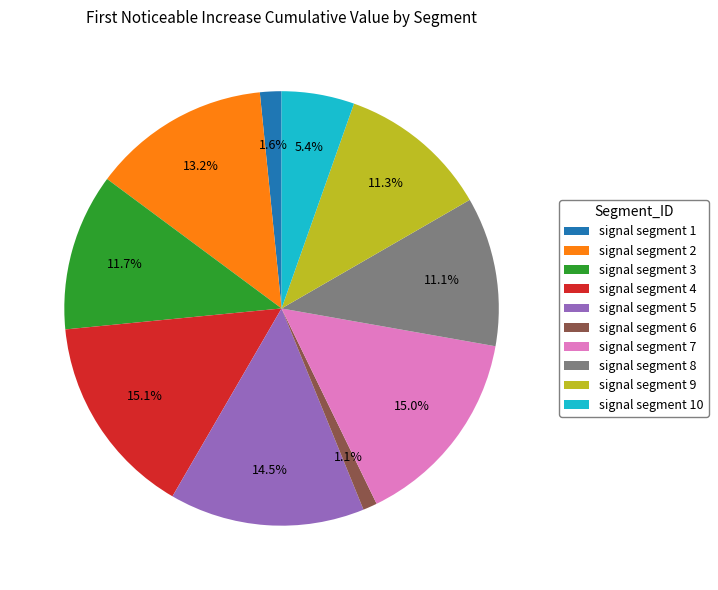

Which has a higher value, signal segment 5 or signal segment 8?

signal segment 5